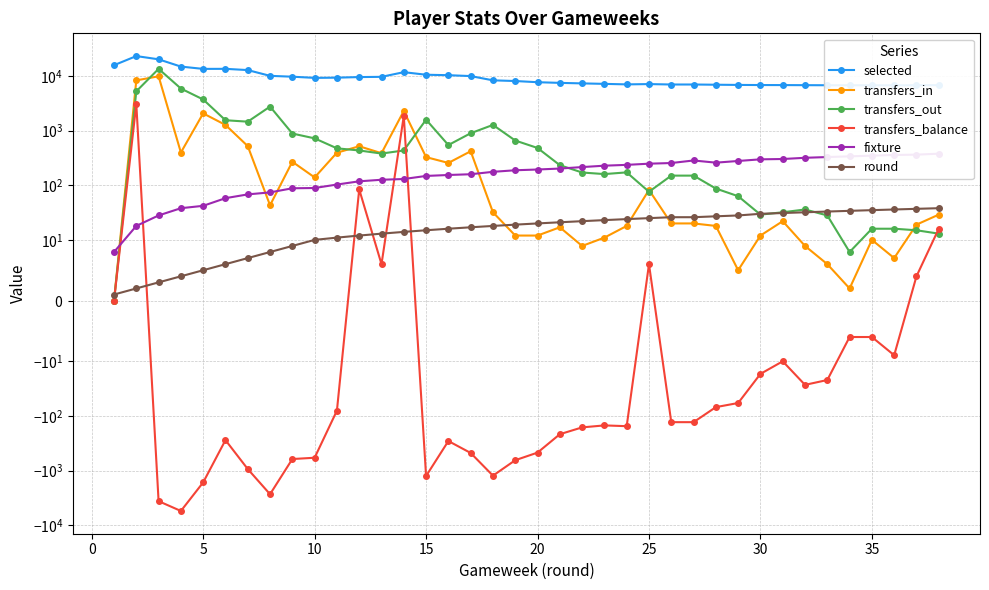

What are all the series names shown in the legend?

selected, transfers_in, transfers_out, transfers_balance, fixture, round